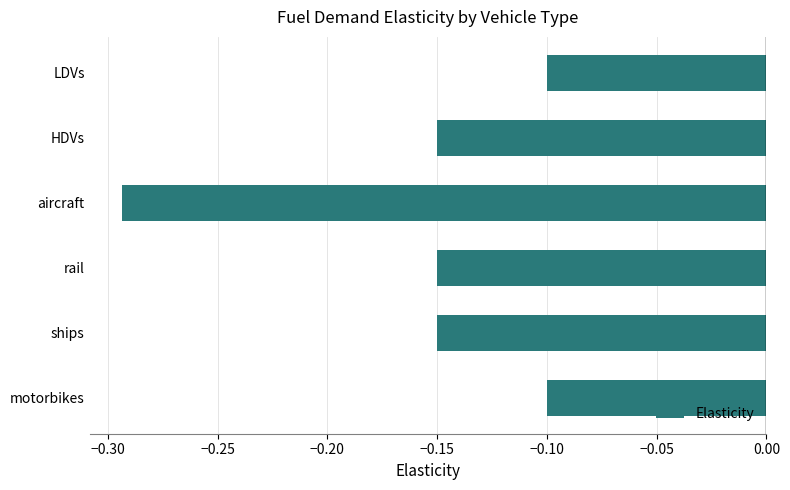

What is the sum of all values?

-0.9